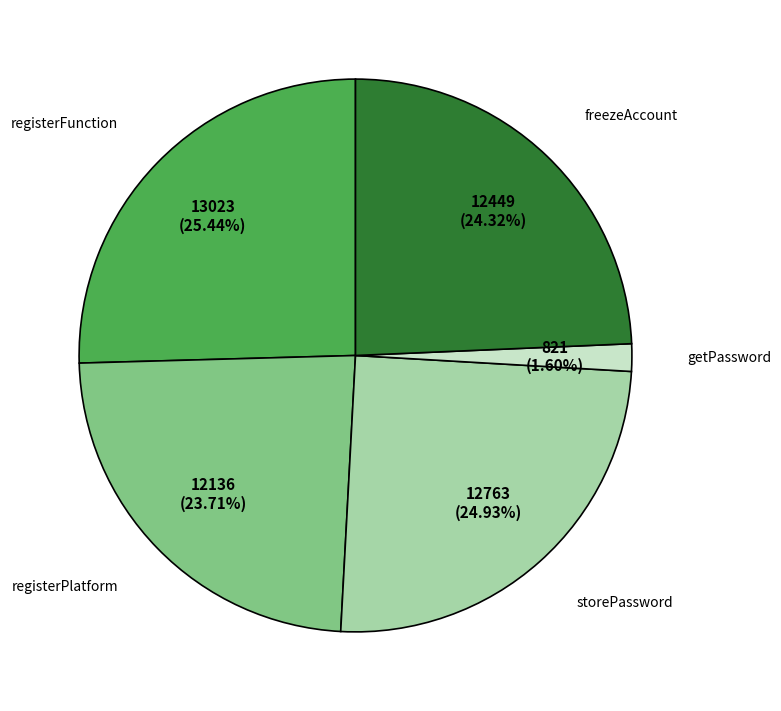

What percentage is NOT represented by storePassword?

75.1%